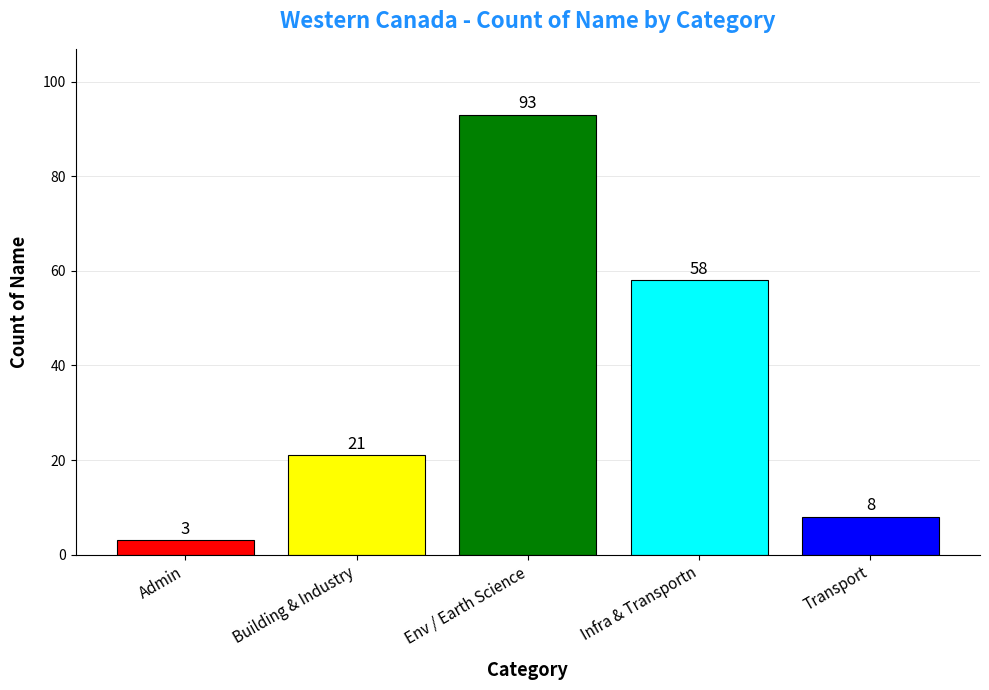

What position from the left is Env / Earth Science?

3